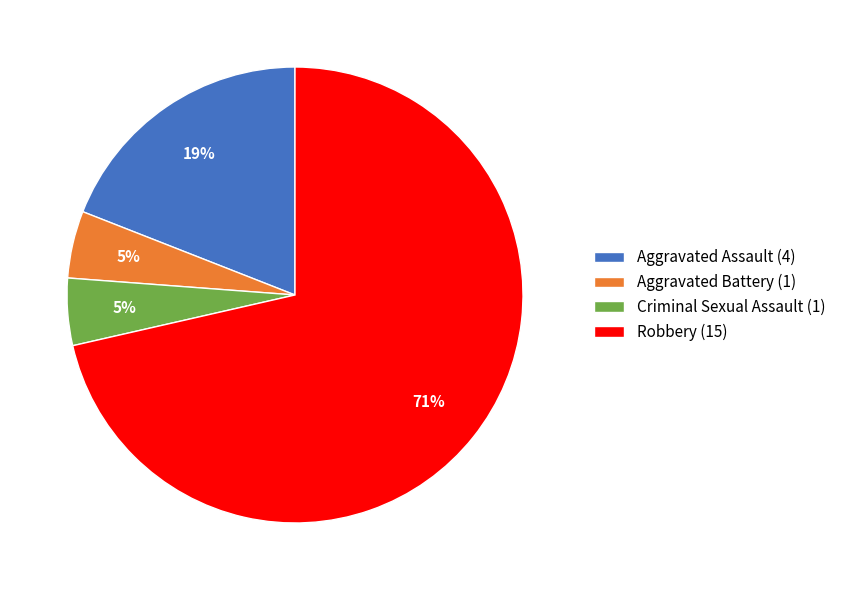

How many segments does this pie chart have?

4